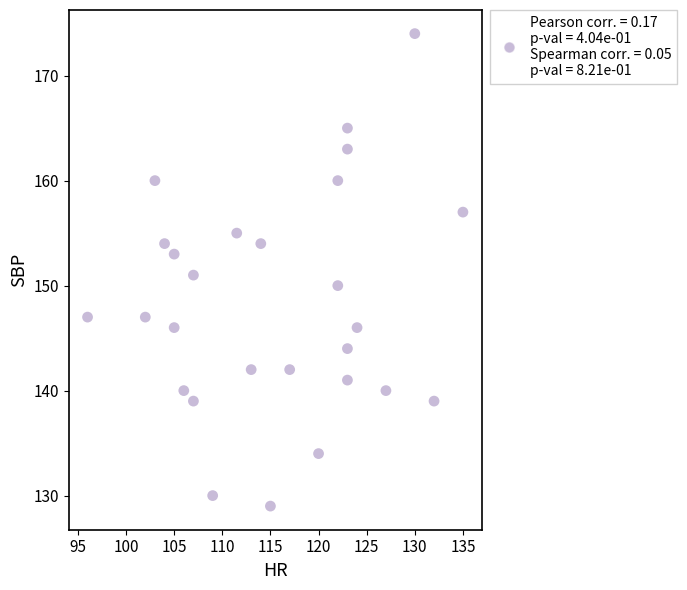

What is the range of Y values (max minus min)?

45